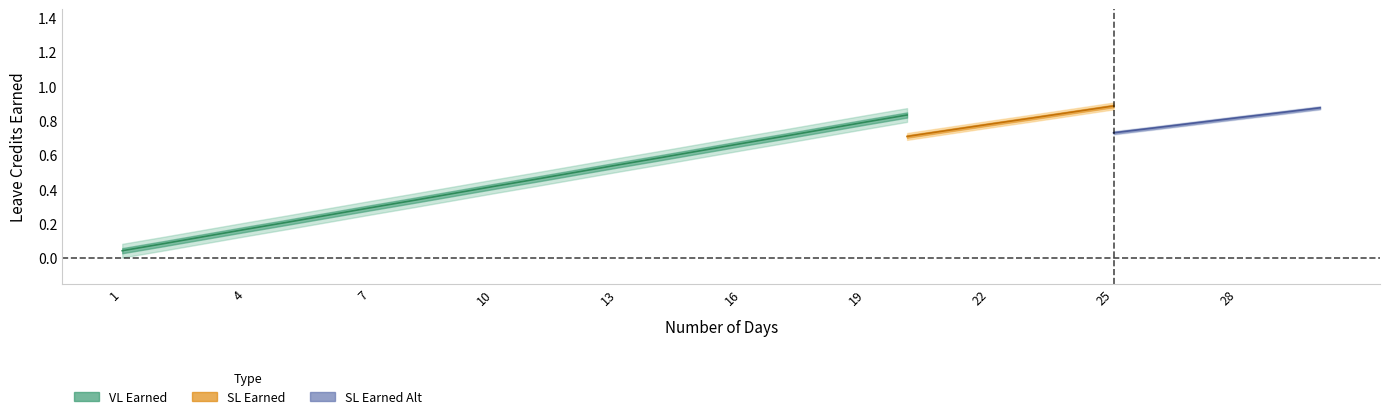

True or false: VL Earned has a value of 0.7 at 26.

False